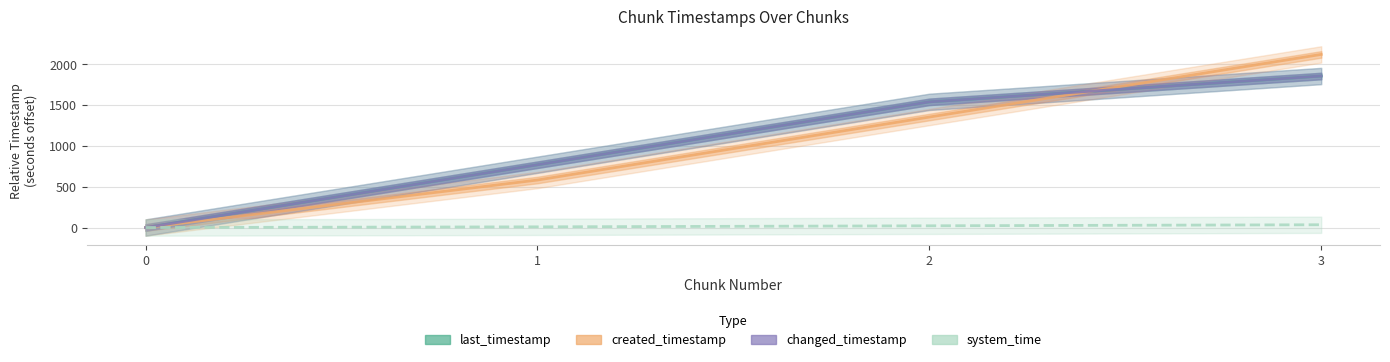

Where is system_time nearest to the value 16?

2